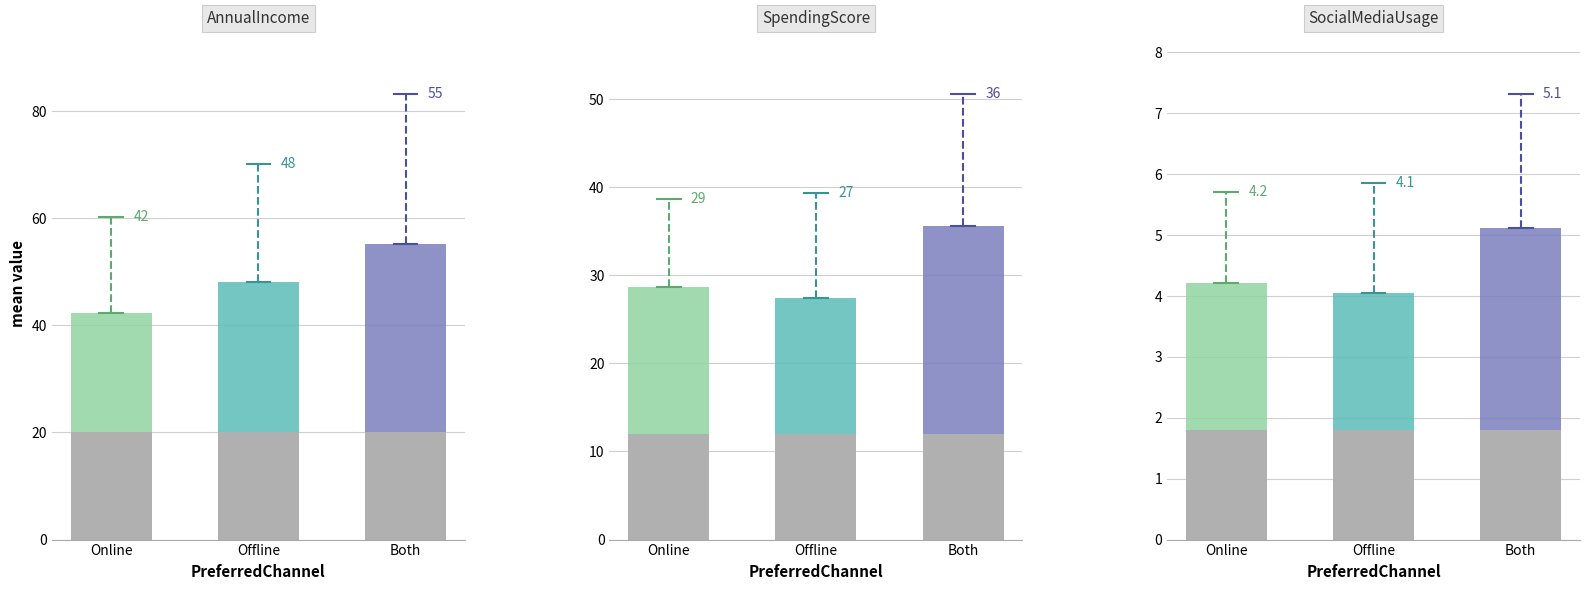

The AnnualIncome series shows 23.0 at Online. True or false?

False